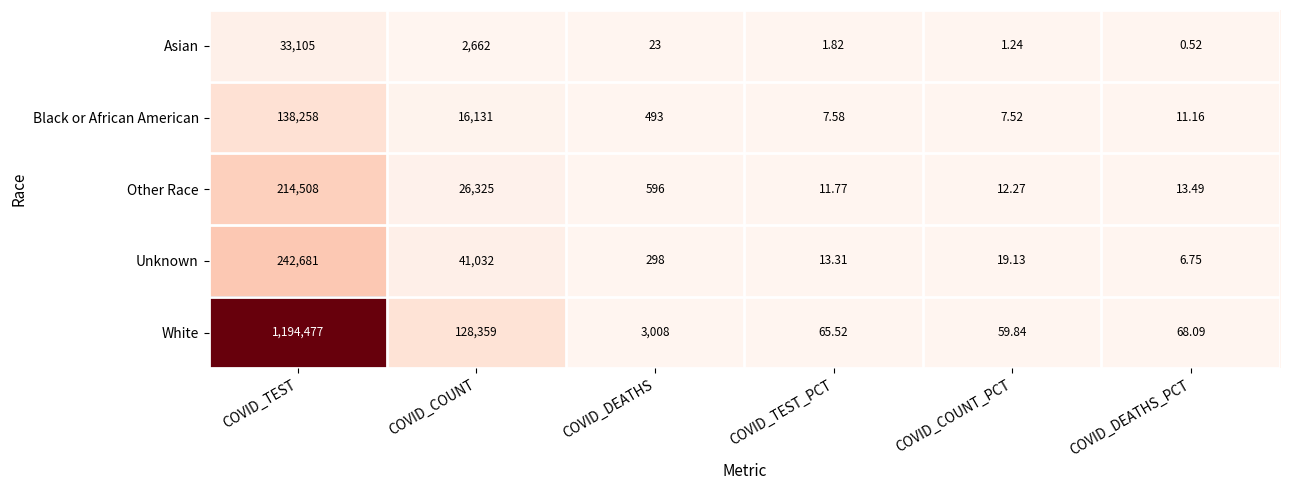

What is the maximum value shown in the chart?

1194477.0